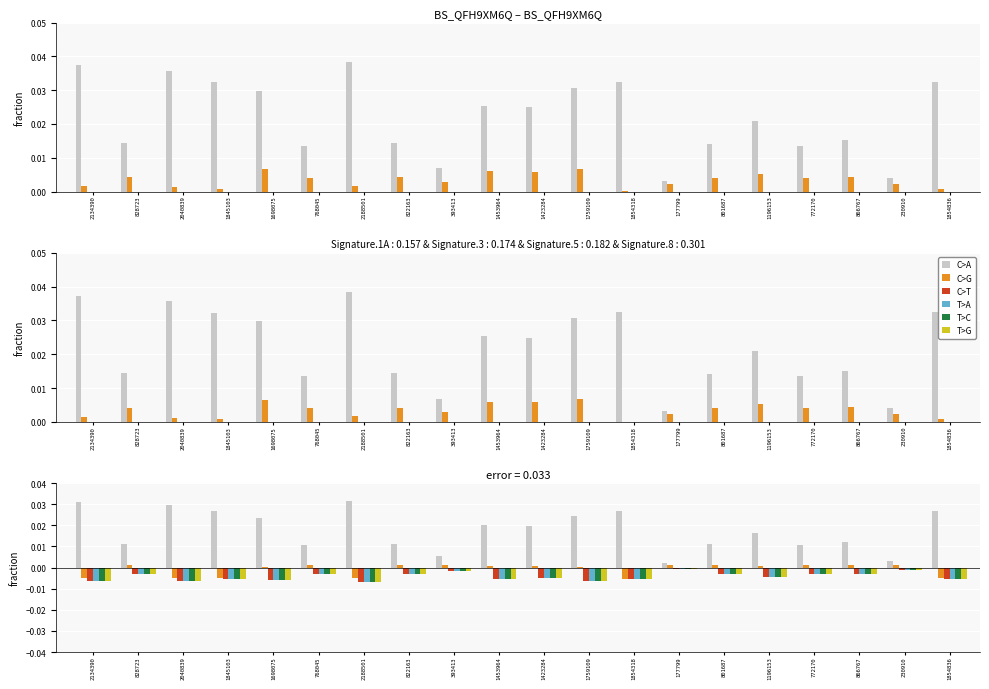

What are all the series names shown in the legend?

C>A, C>G, C>T, T>A, T>C, T>G